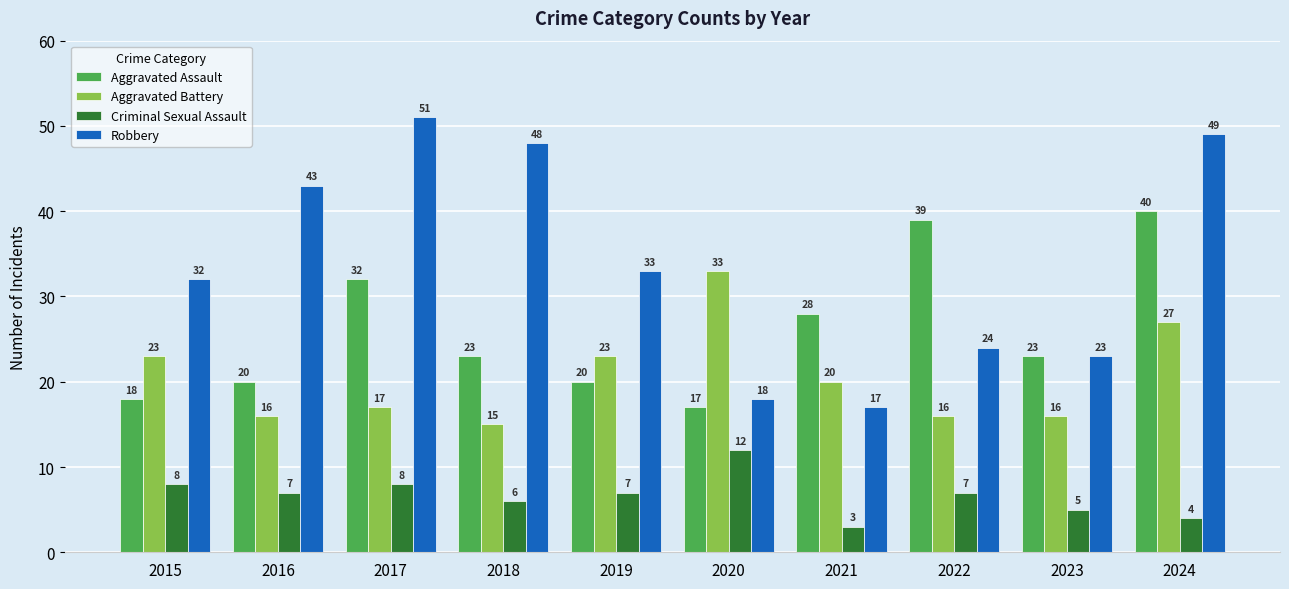

How many data points does each series have?

10